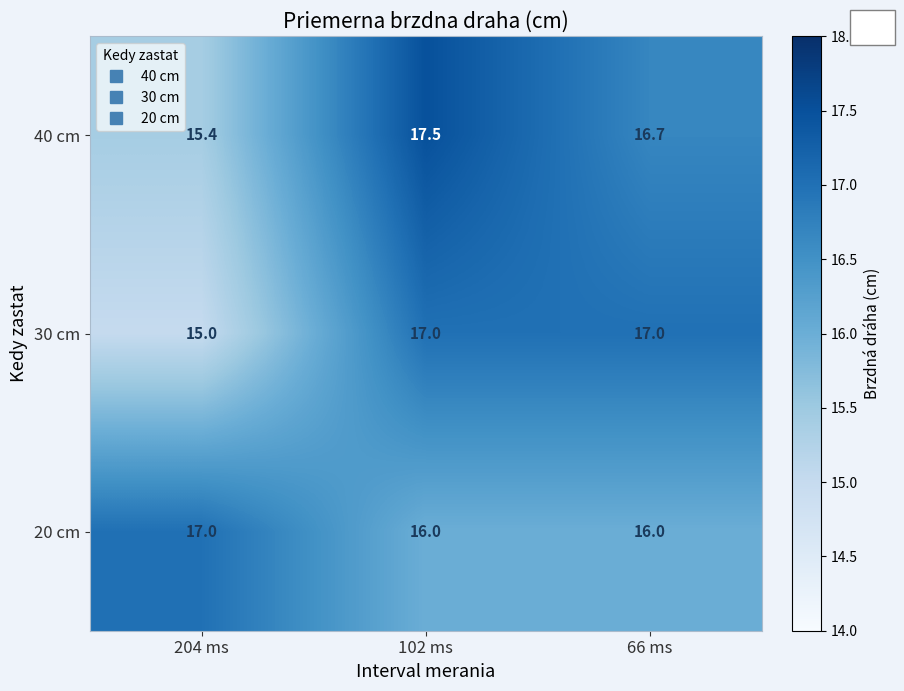

True or false: 40 cm has a value of 10.1 at 66 ms.

False